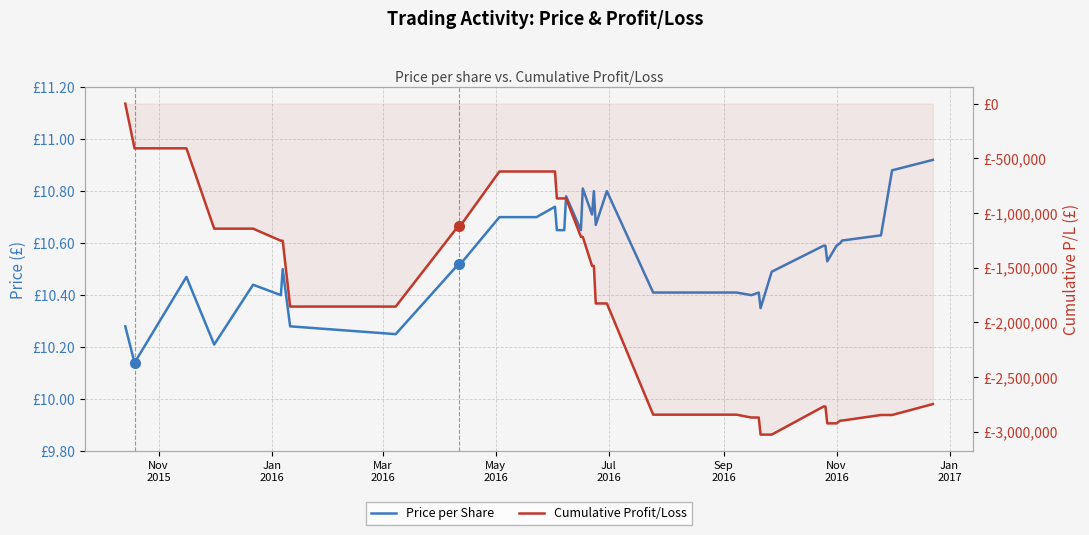

Is it true that Price per Share equals 2.2 at Sep
2016?

False